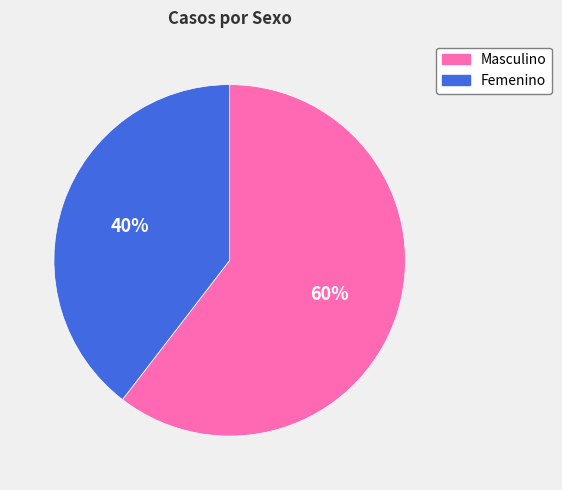

To the nearest percent, what is the combined percentage of Masculino and Femenino?

100%